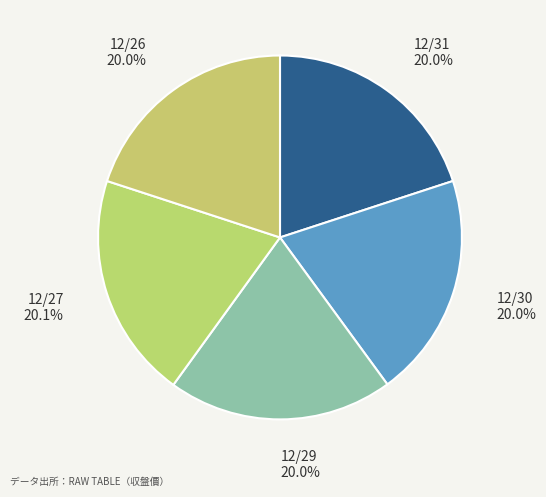

Approximately how many times larger is the value at 12/26 compared to 12/29?

1.0